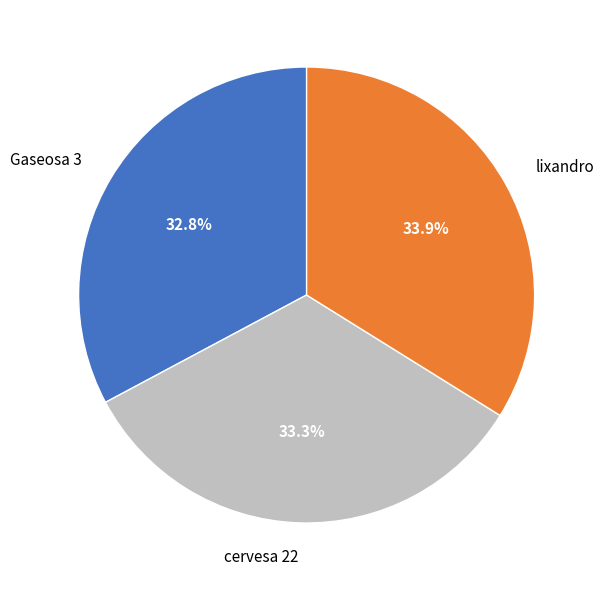

Do Gaseosa 3 and cervesa 22 together represent more than half of the pie?

Yes